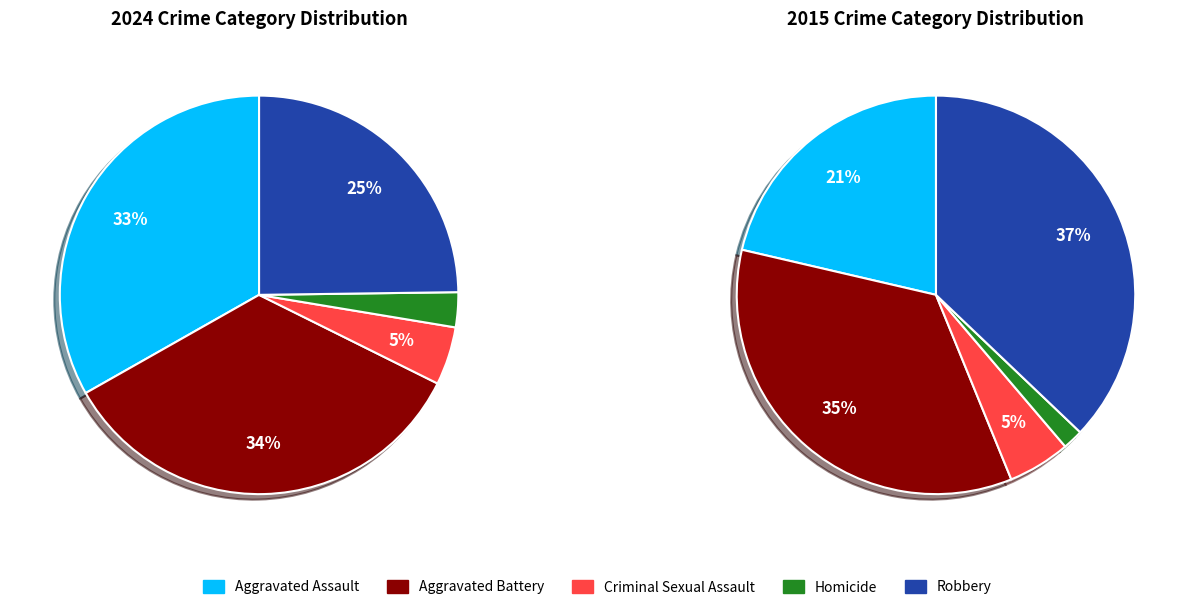

To the nearest percent, what percentage of the pie is Criminal Sexual Assault?

5%